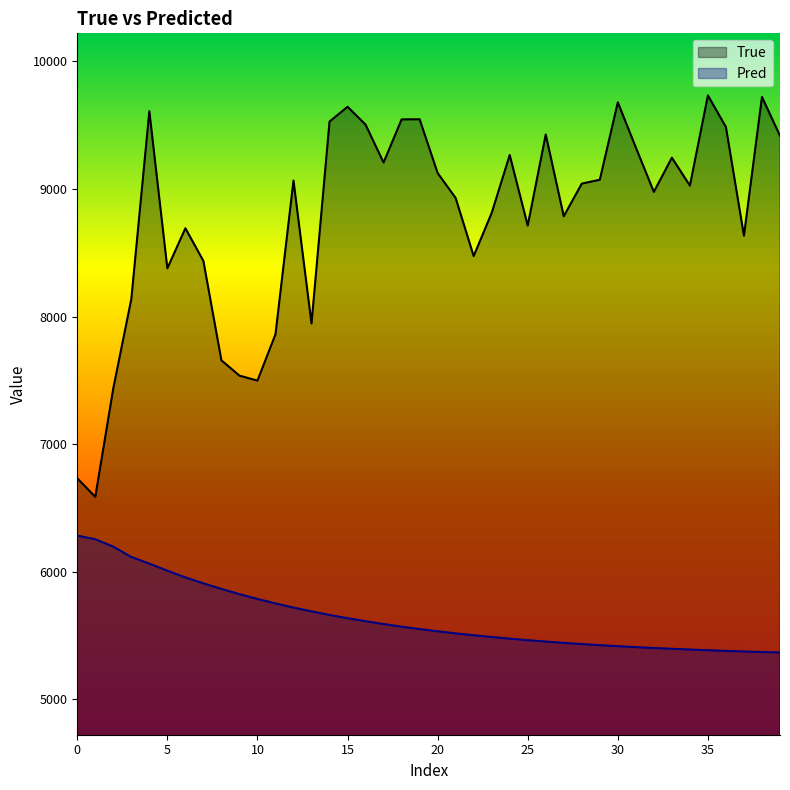

Which label corresponds to the smallest value in the chart?

39